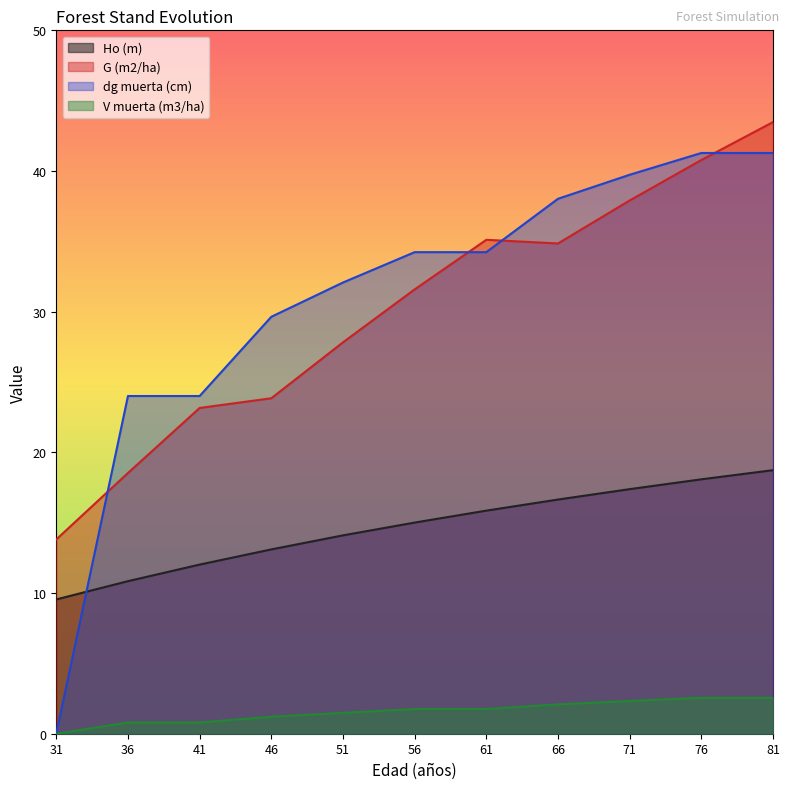

How many values in the dg muerta (cm) series are below 34?

5